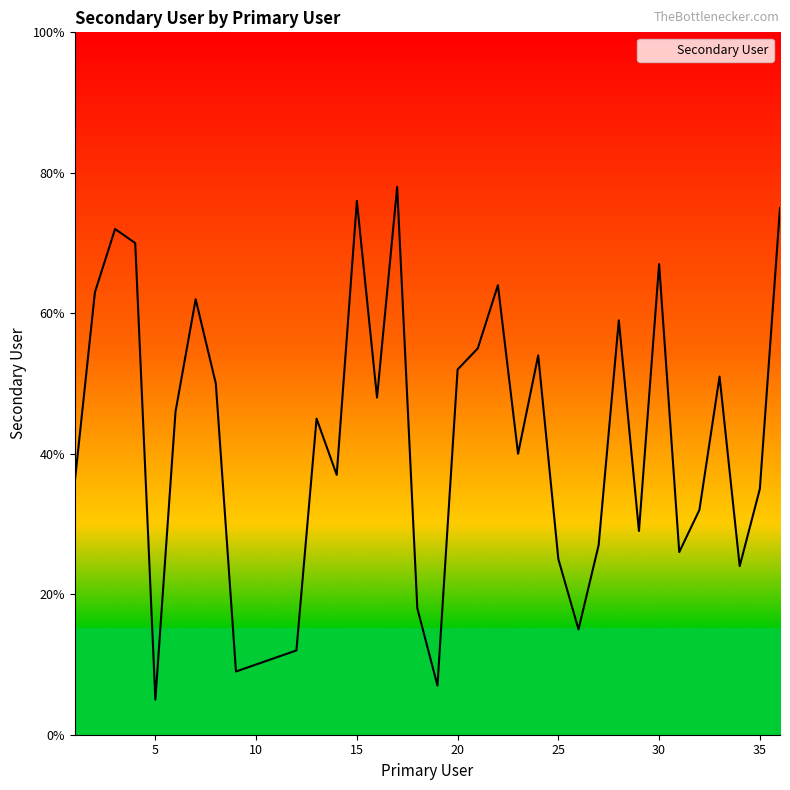

What is the maximum value shown in the chart?

78